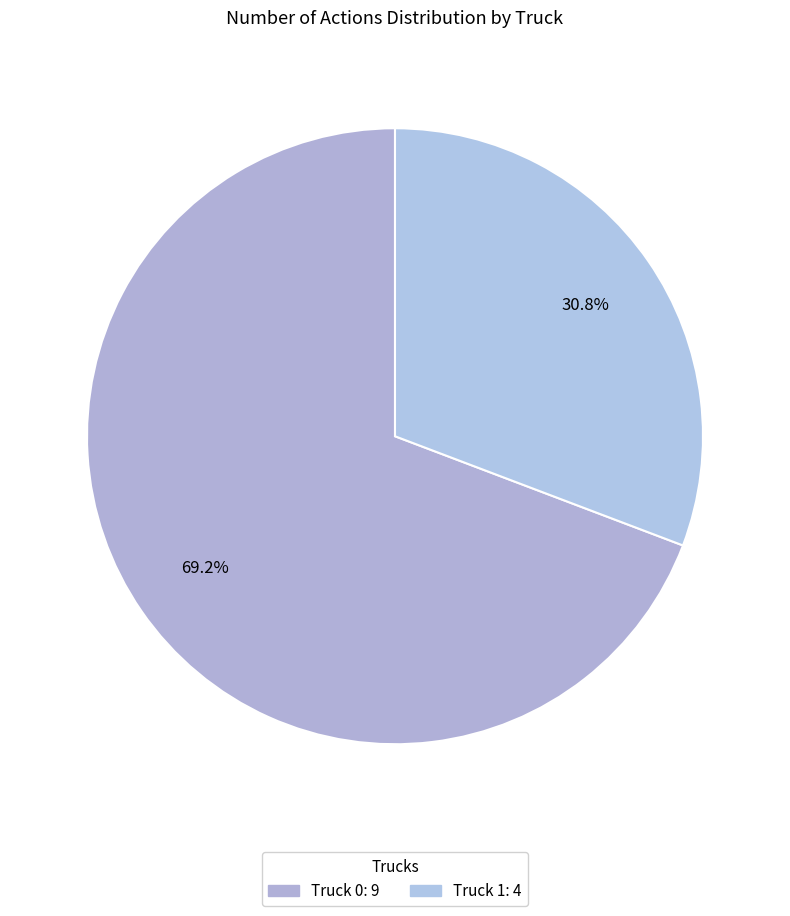

To the nearest percent, what portion does Truck 1 represent?

31%